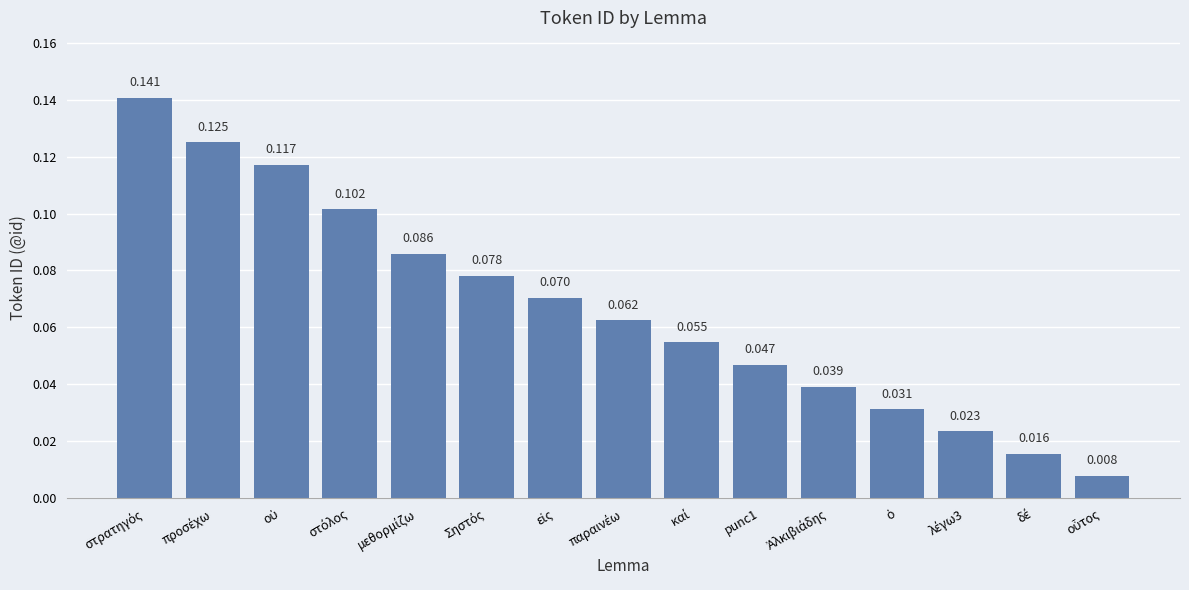

What is the label of the 6th bar from the left?

Σηστός